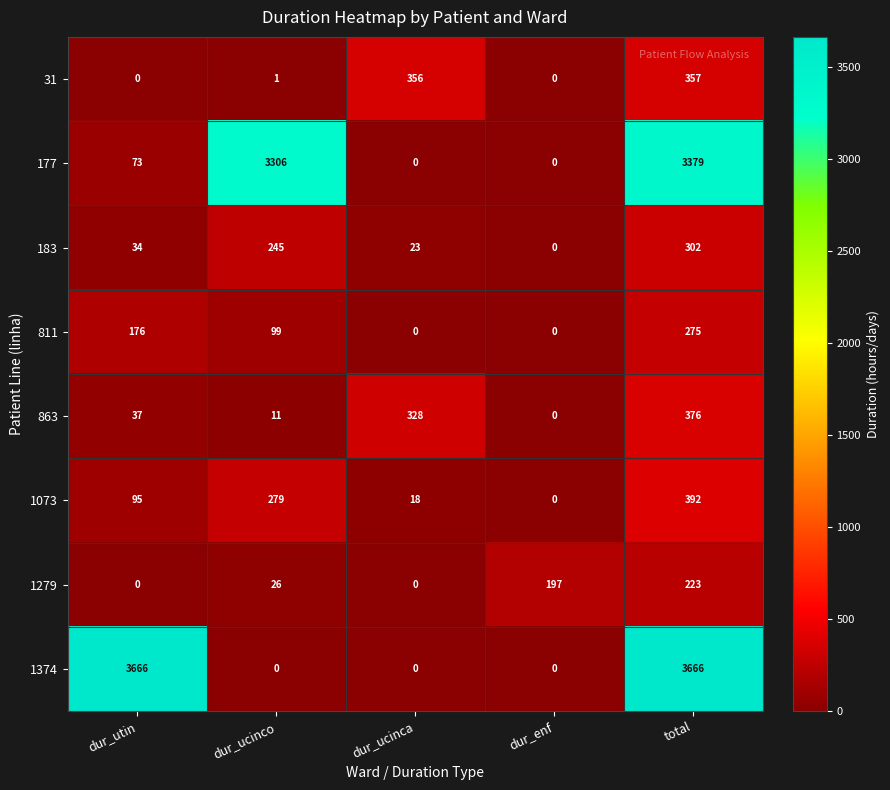

Which category has the highest value in the 863 series?

total